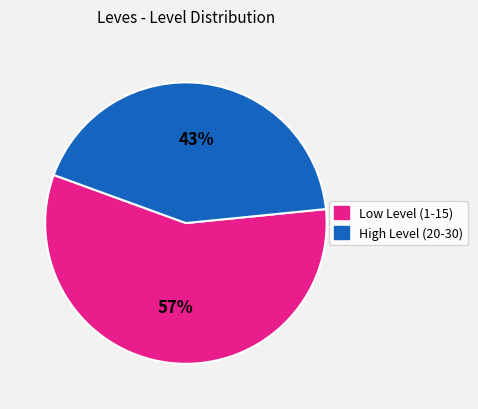

To the nearest percent, what is the difference between the largest and smallest slice percentages?

14%